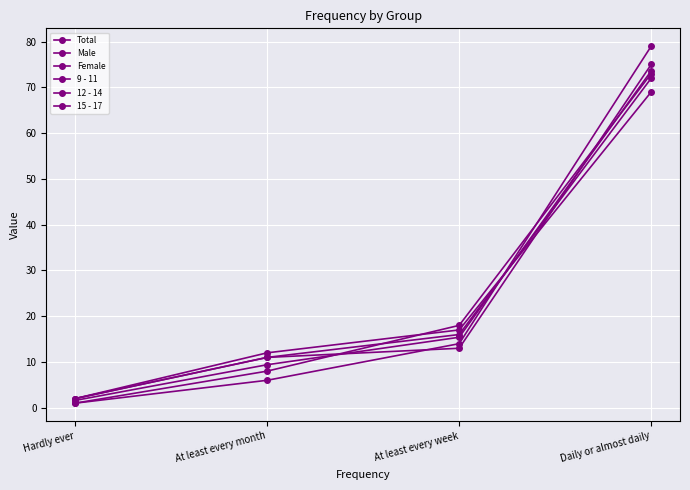

What is the value of the Total point at the 4th from the left?

73.6